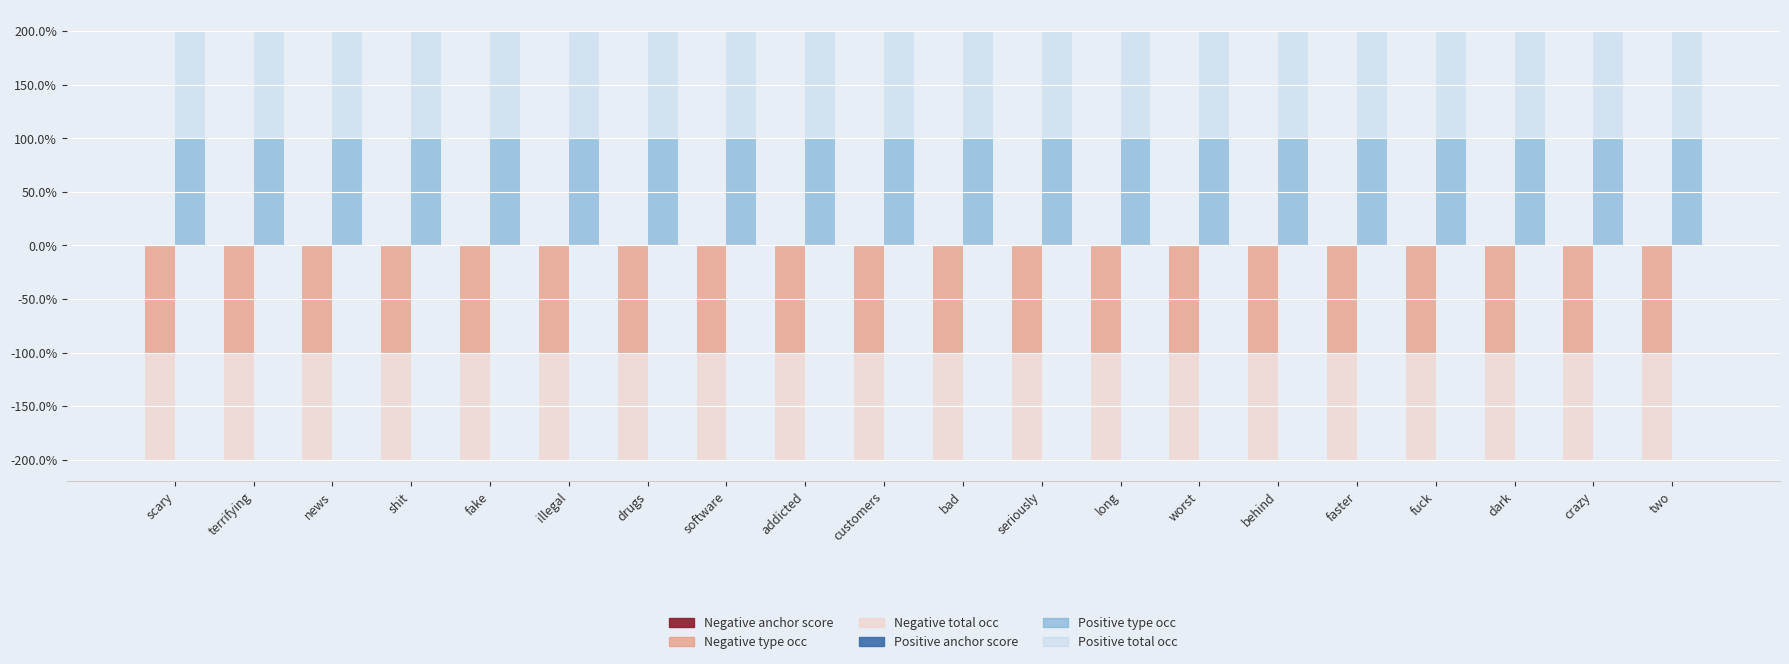

What position from the left is fake?

5